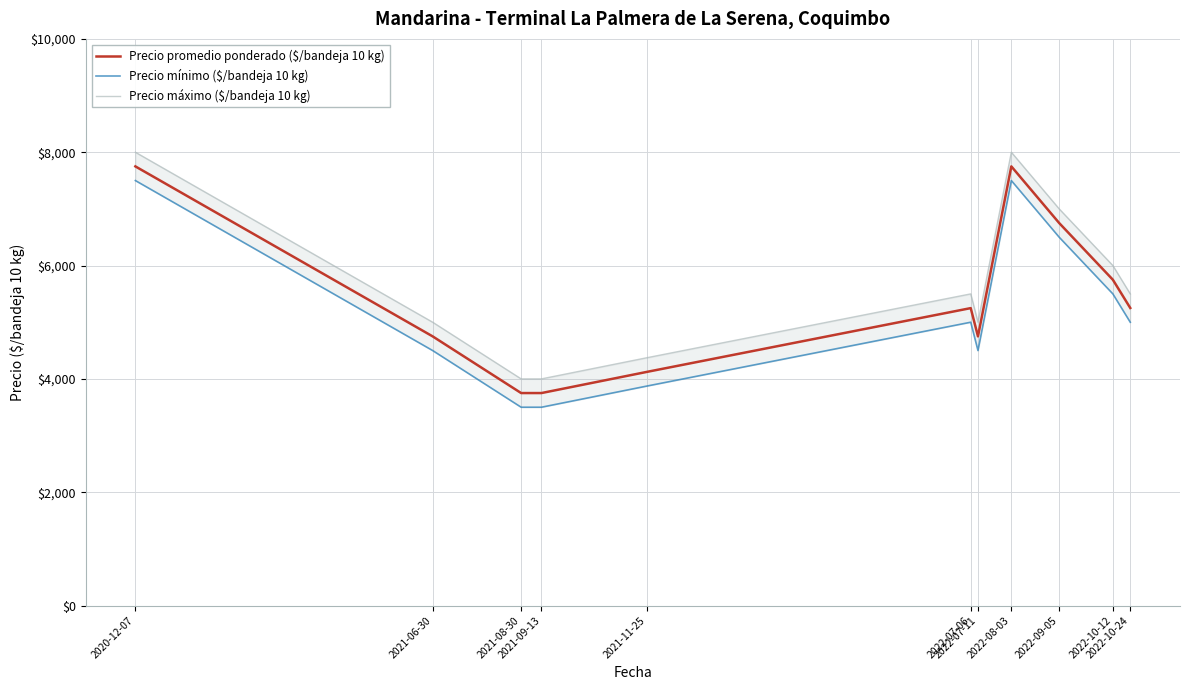

How many series are shown in this chart?

3